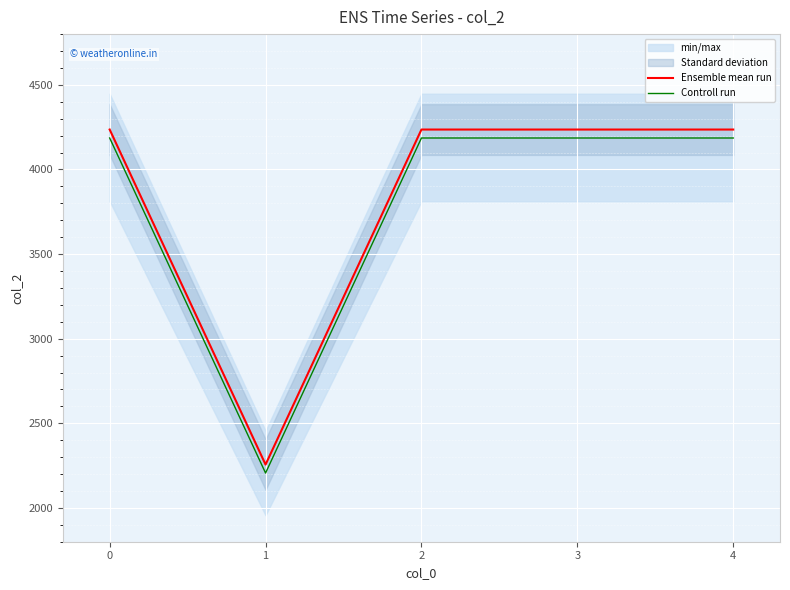

Read the Controll run value at 2, to the nearest 50.

4200